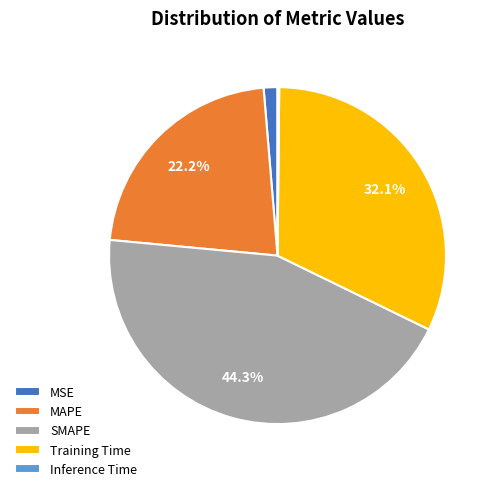

Between SMAPE and MSE, which is larger?

SMAPE